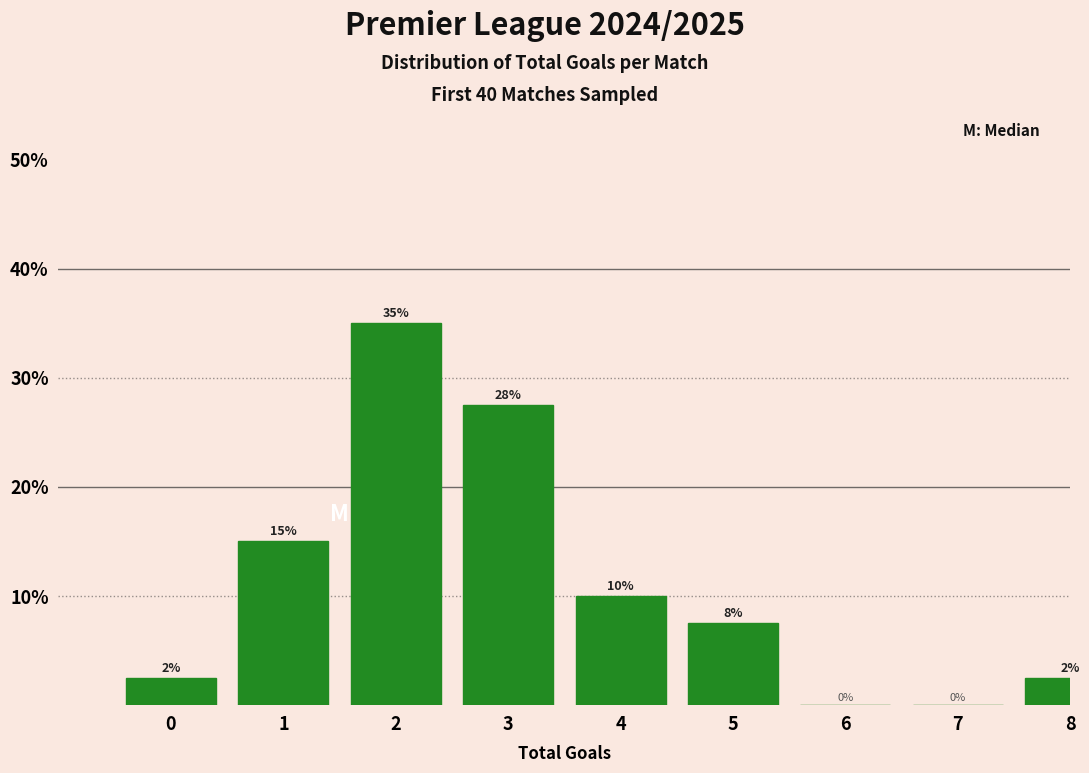

Between 8 and 4, which is larger?

4